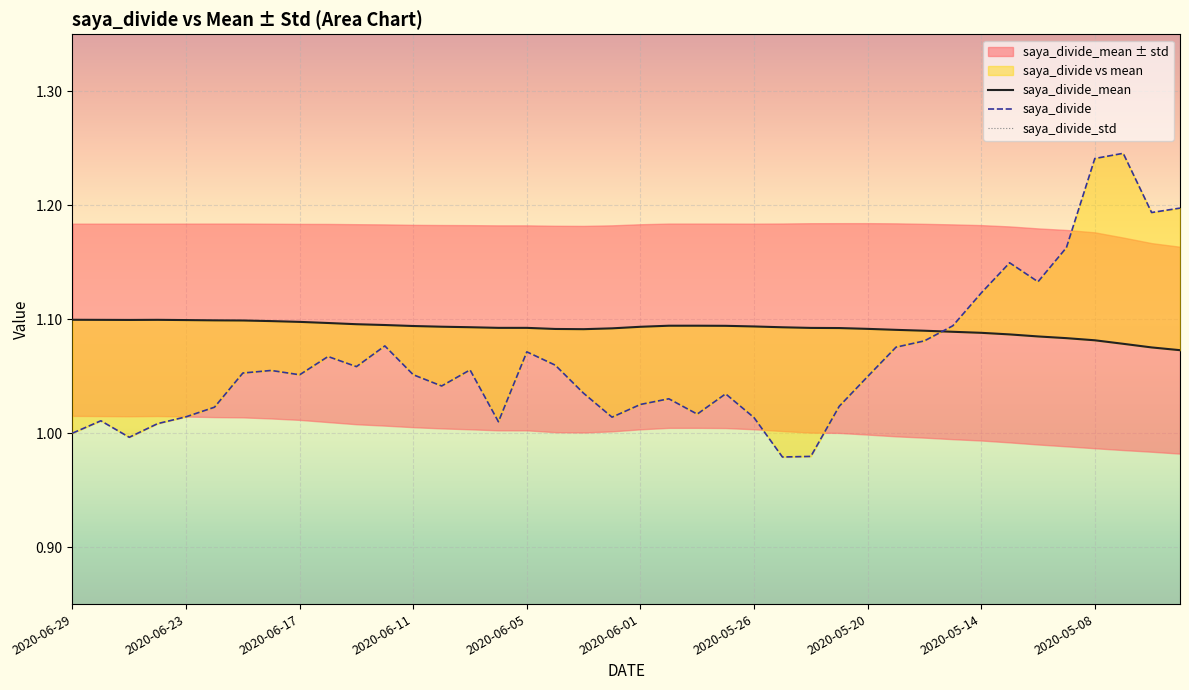

What is the greatest value displayed?

1.2